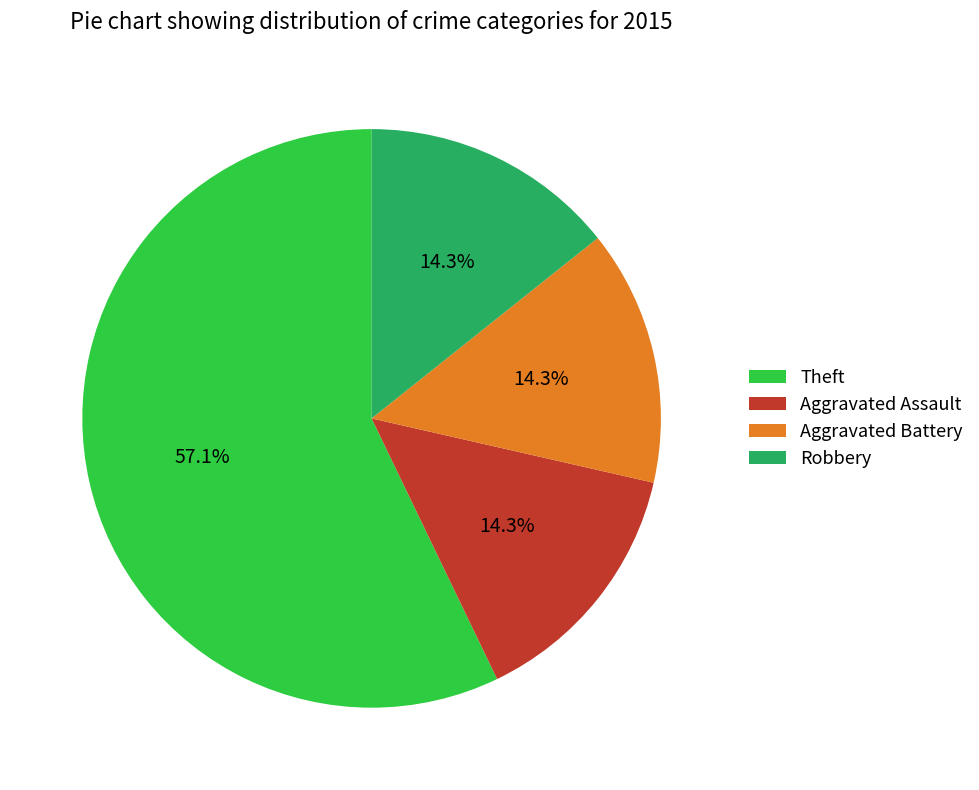

What percentage is the Aggravated Assault slice, to the nearest percent?

14%